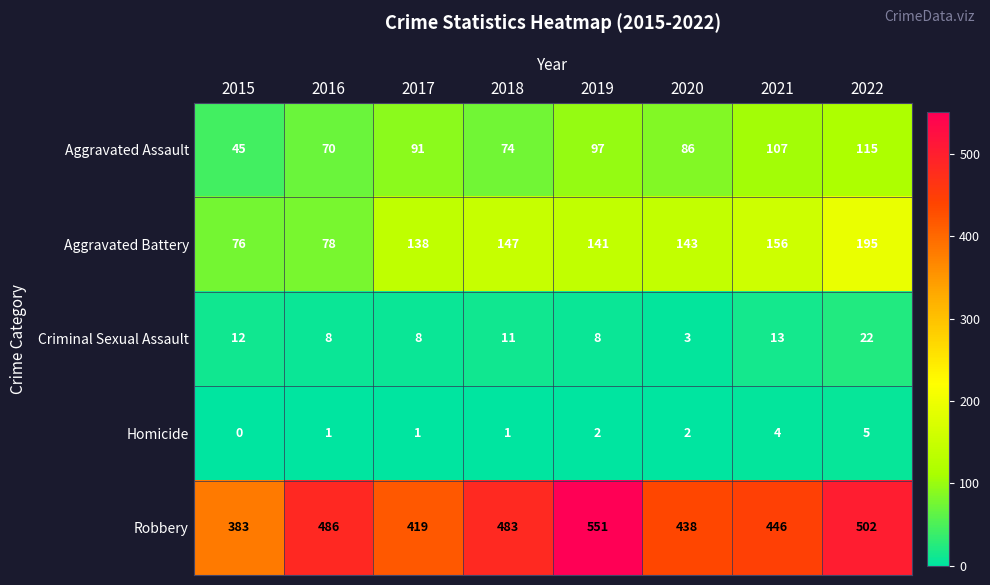

Count the number of data series in this chart.

5